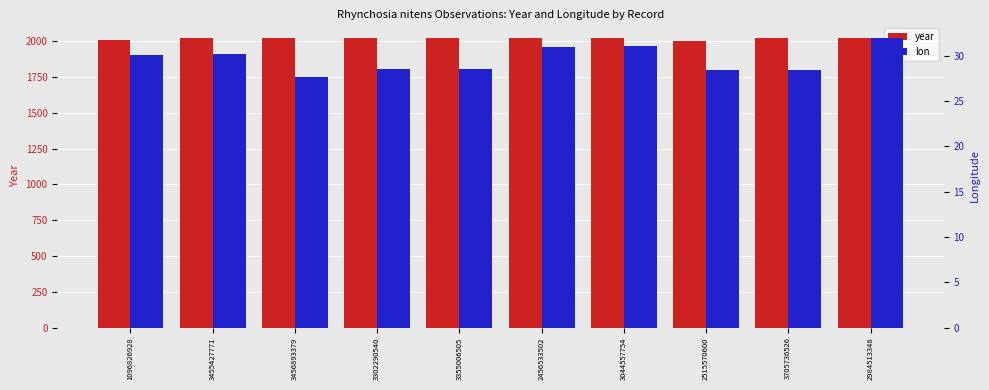

What is the spread (max minus min) of values at 2984513348?

1987.0